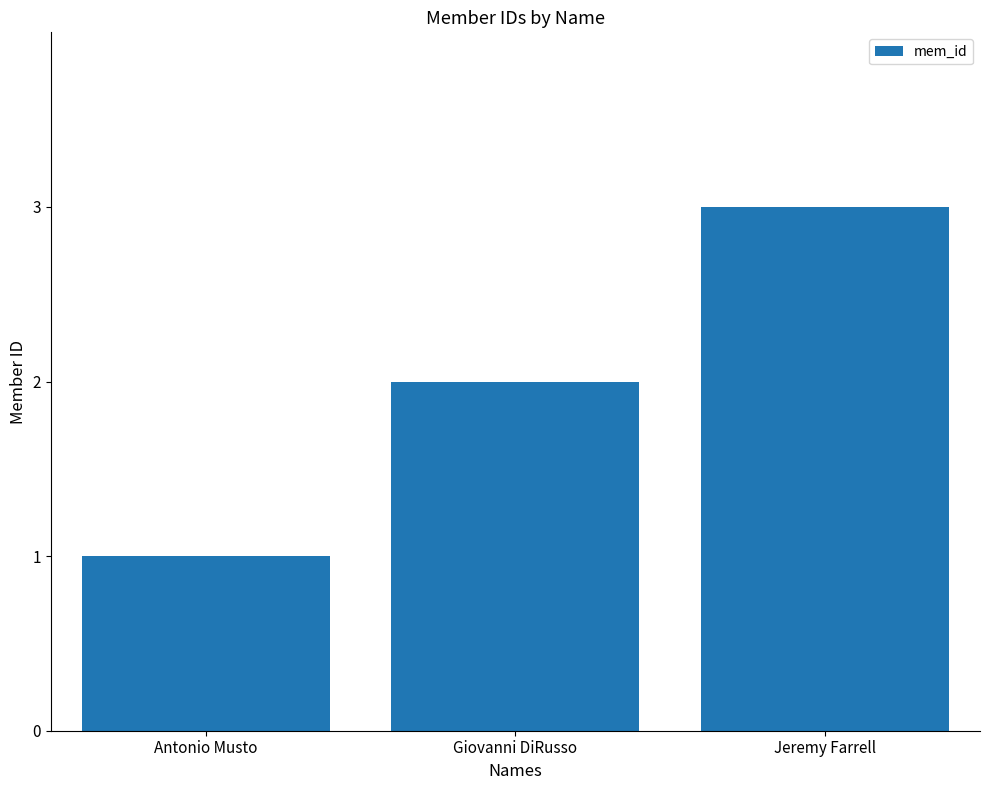

Which label corresponds to the largest value in the chart?

Jeremy Farrell